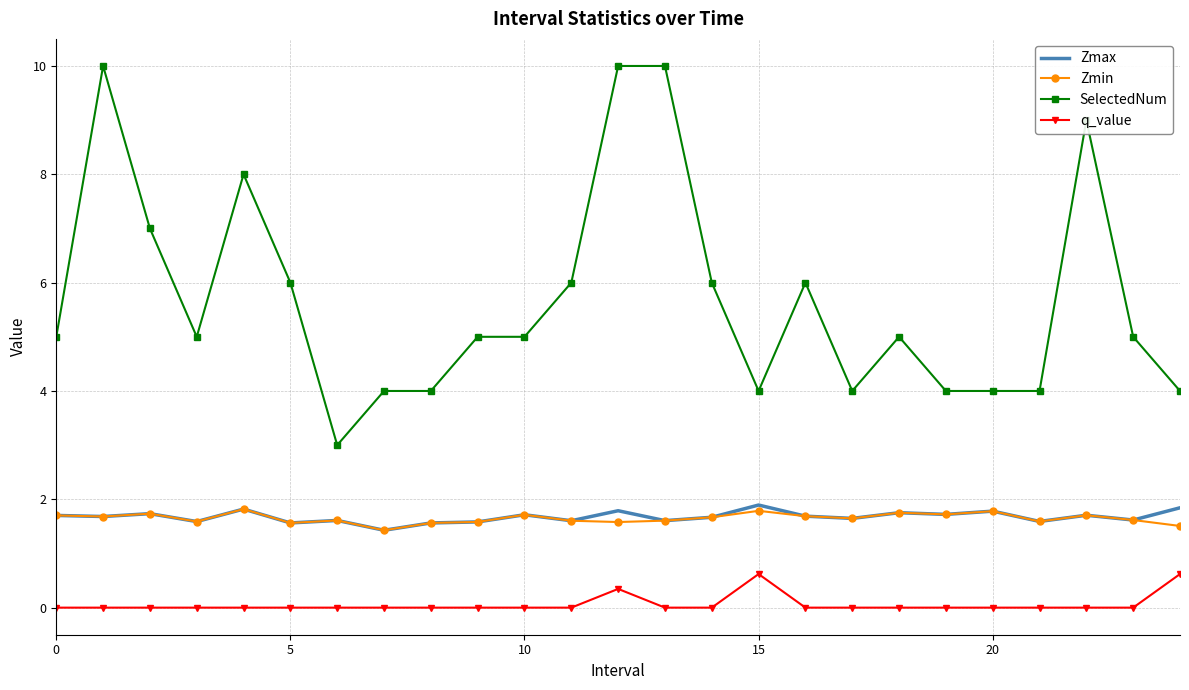

True or false: Zmax and q_value intersect in this chart.

False